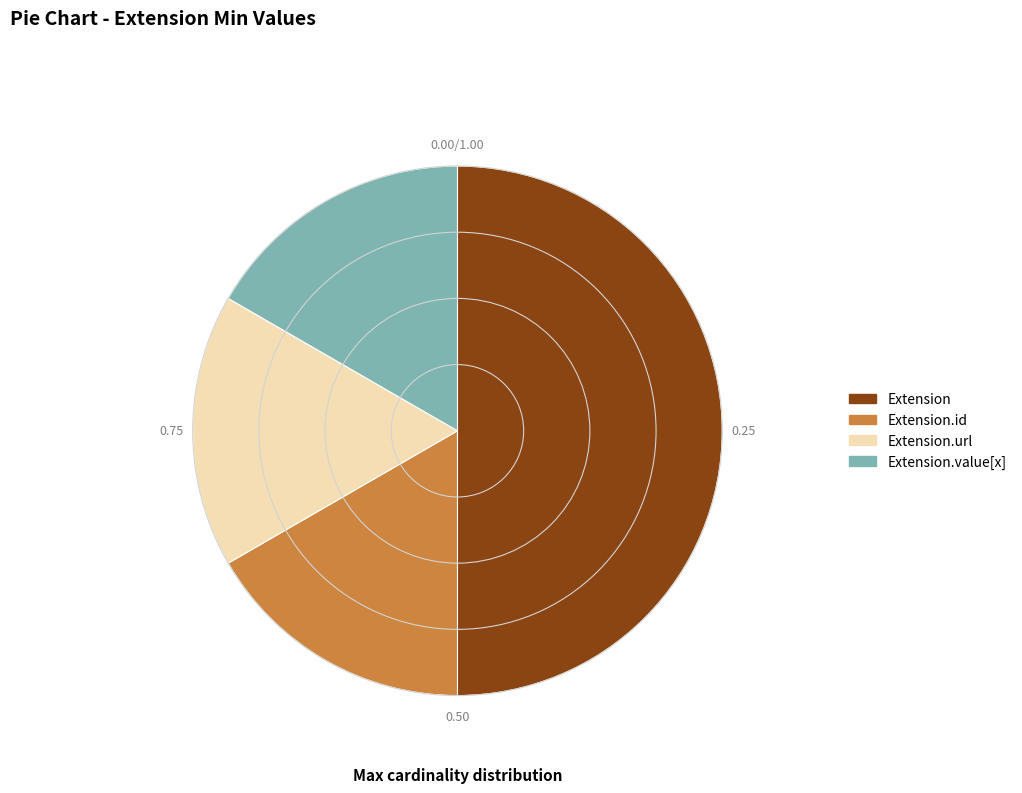

How many slices are in this pie chart?

4